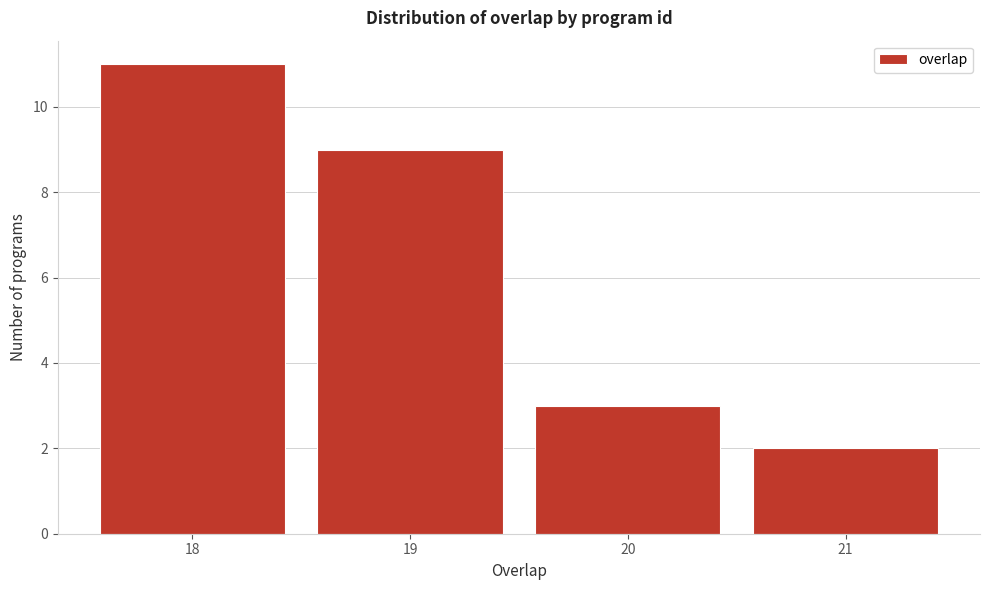

Reading left to right, list every bar in this chart as the range it spans on the x-axis followed by its height. The values are not printed on the chart, so give them approximately, as read against the axis.

17.5 to 18.5: 11
18.5 to 19.5: 9
19.5 to 20.5: 3
20.5 to 21.5: 2